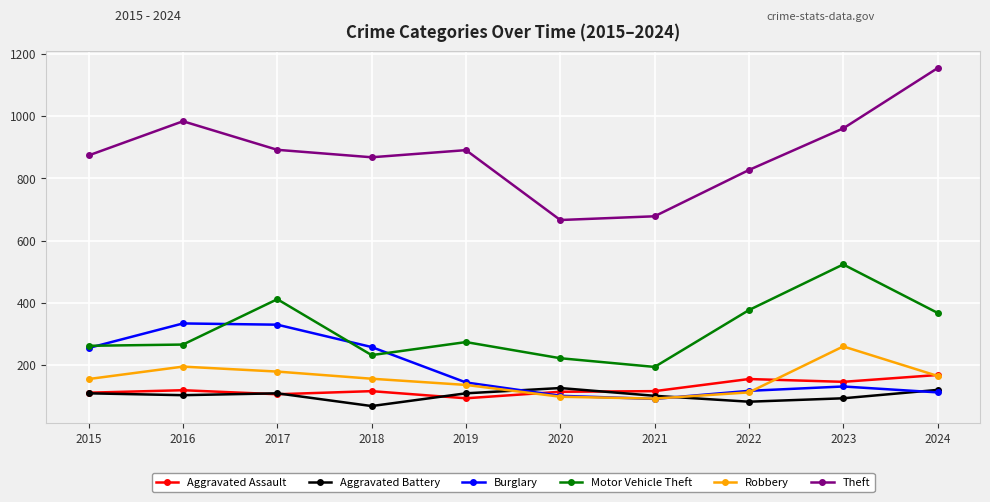

Where do Burglary and Aggravated Assault first cross each other?

2019 and 2020